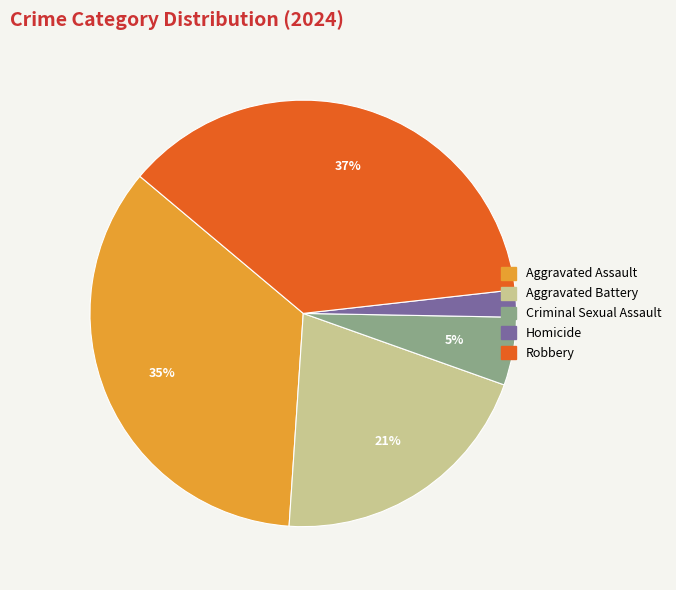

The Aggravated Battery slice represents 21% of the pie. True or false?

True